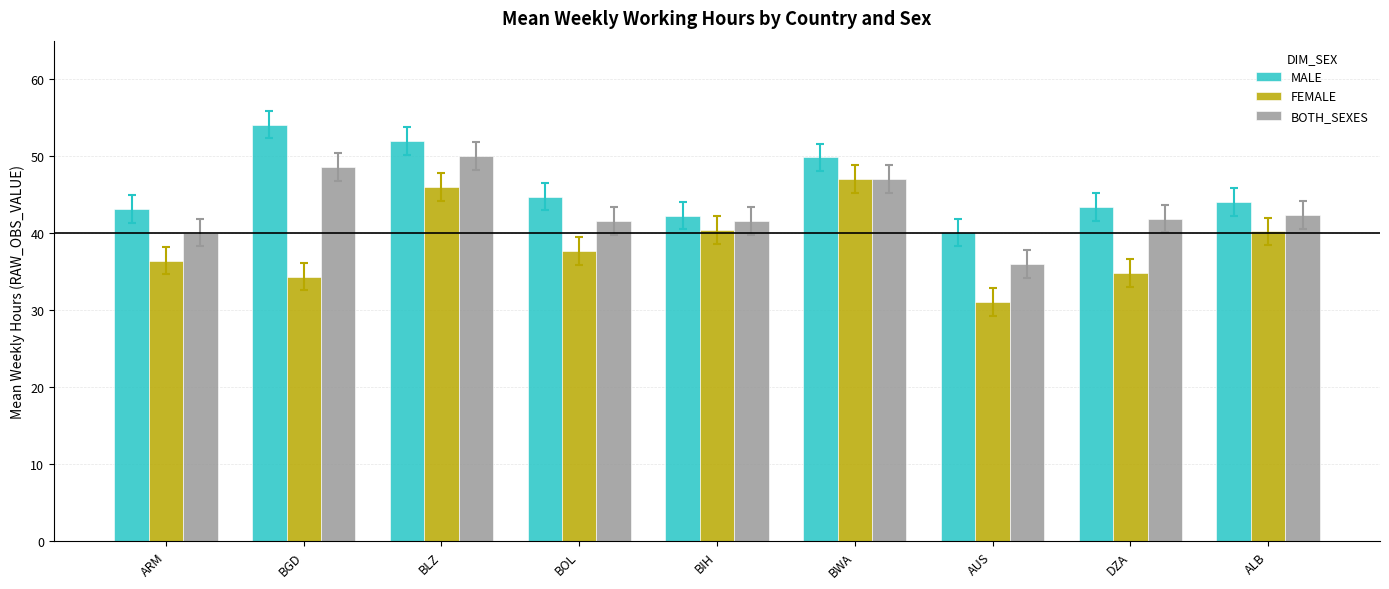

The value of FEMALE at BWA is 28.0. True or false?

False